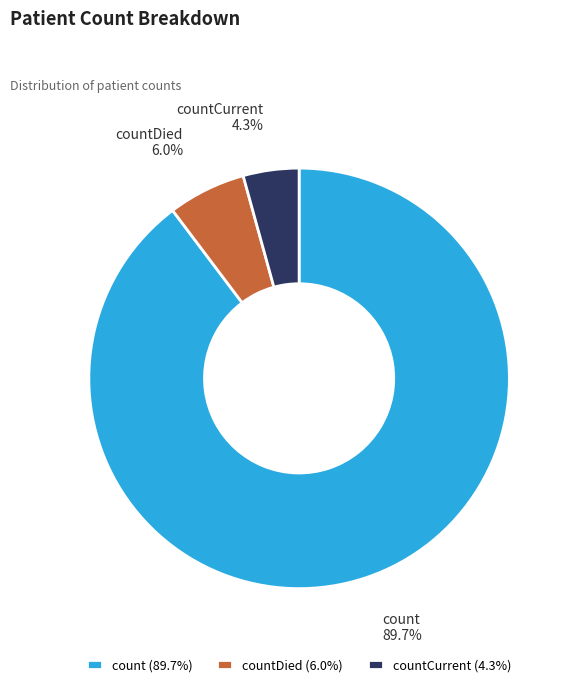

To the nearest percent, what percentage of the pie is countCurrent?

4%